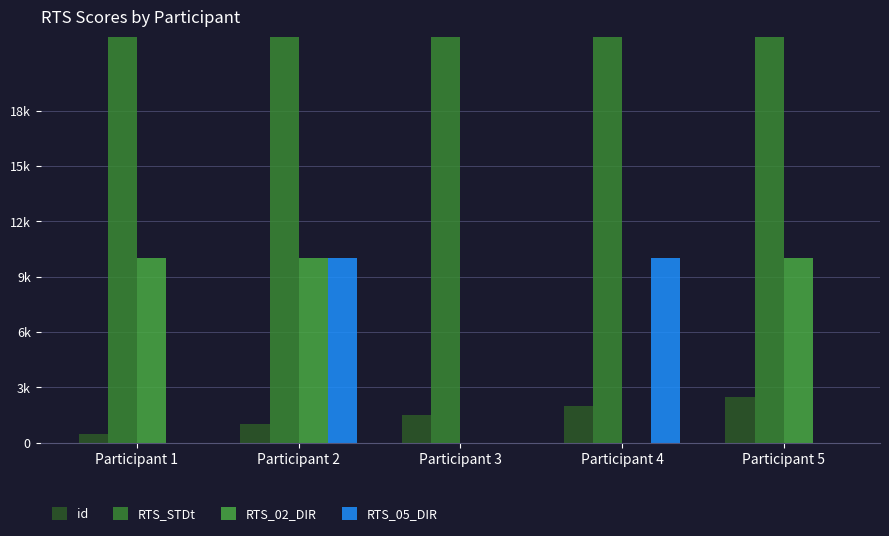

Reading left to right, extract all data points from this chart.

id: Participant 1=500	Participant 2=1000	Participant 3=1500	Participant 4=2000	Participant 5=2500
RTS_STDt: Participant 1=49500	Participant 2=44820	Participant 3=46260	Participant 4=51300	Participant 5=44820
RTS_02_DIR: Participant 1=10000	Participant 2=10000	Participant 3=0	Participant 4=0	Participant 5=10000
RTS_05_DIR: Participant 1=0	Participant 2=10000	Participant 3=0	Participant 4=10000	Participant 5=0